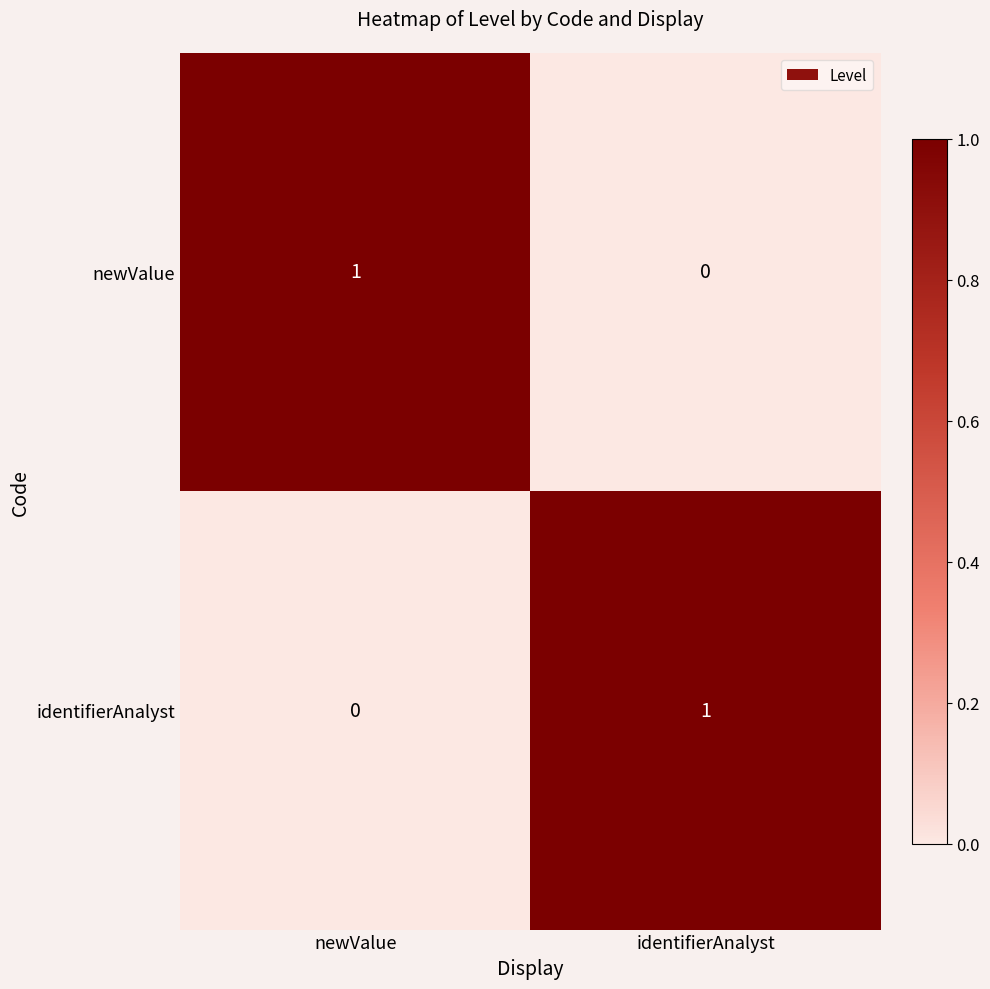

At newValue, list the series in order from largest to smallest.

newValue, identifierAnalyst